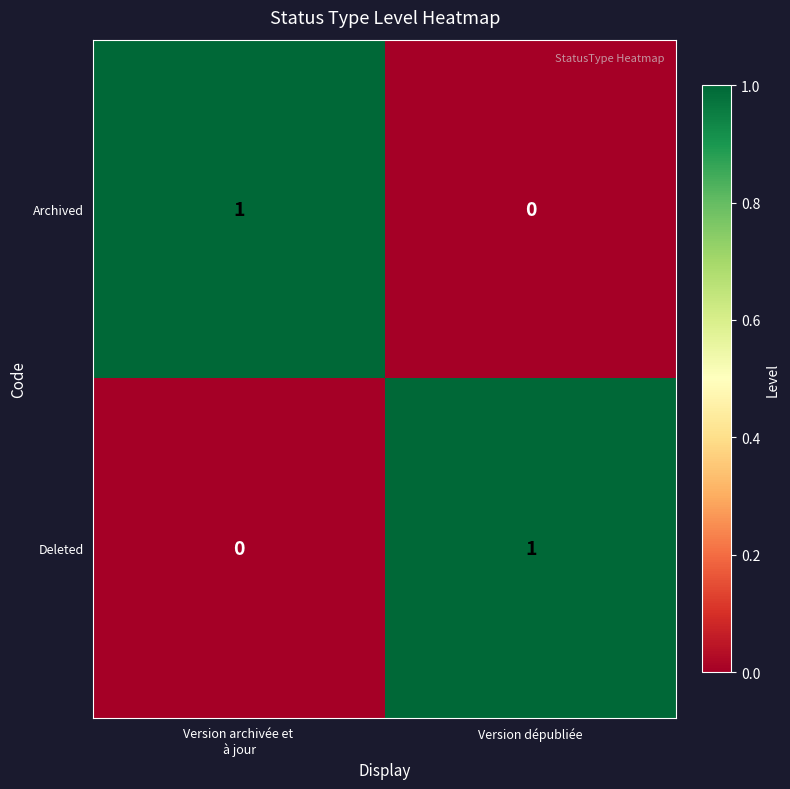

At Version dépubliée, list the series in order from largest to smallest.

Deleted, Archived